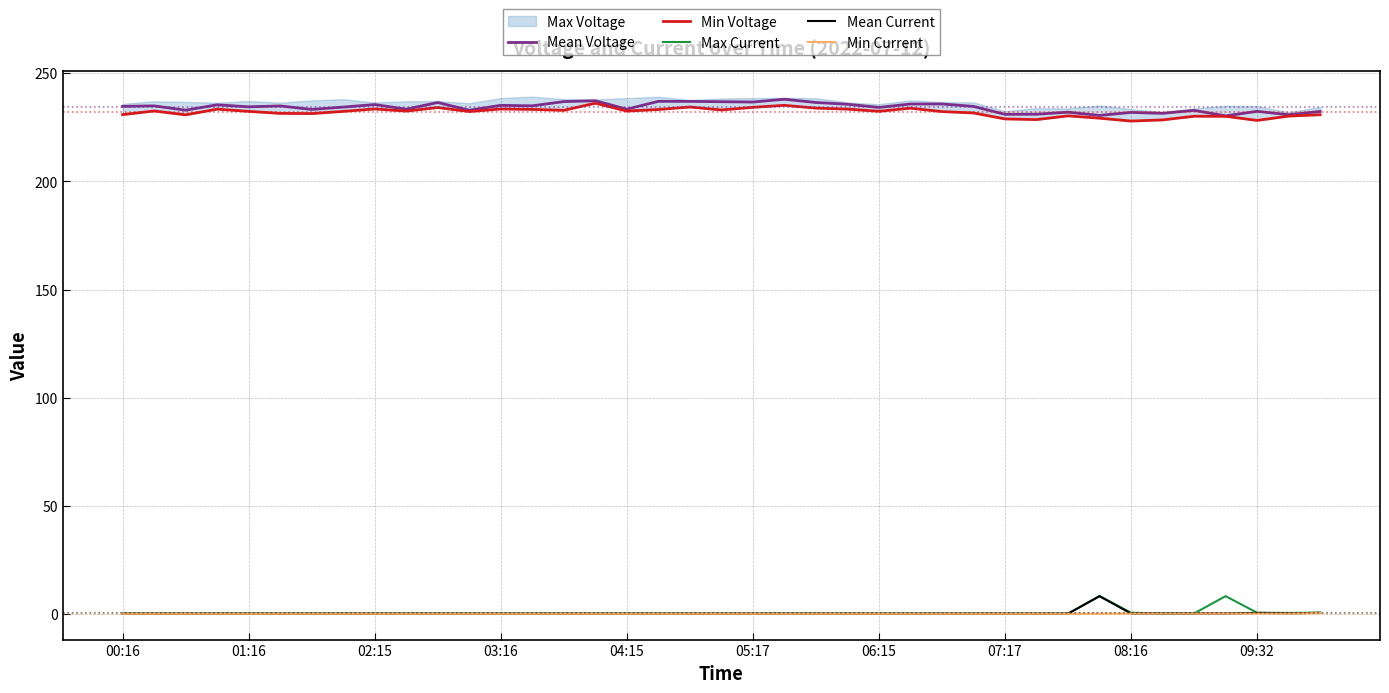

True or false: Mean Current and Min Current intersect in this chart.

False